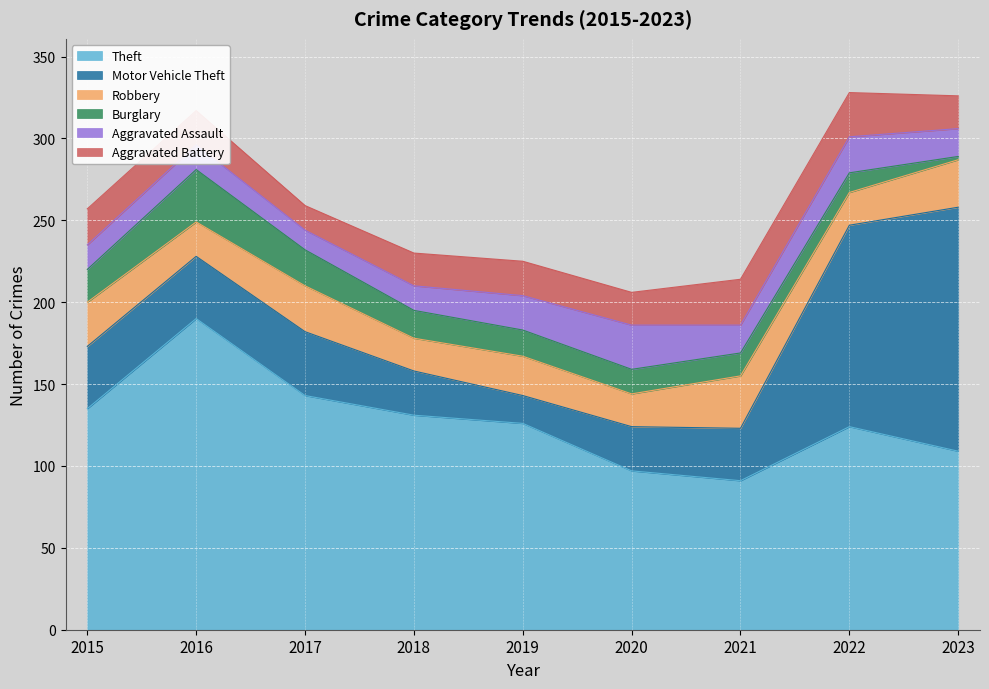

True or false: Aggravated Assault has more than 2 interior local peaks.

False